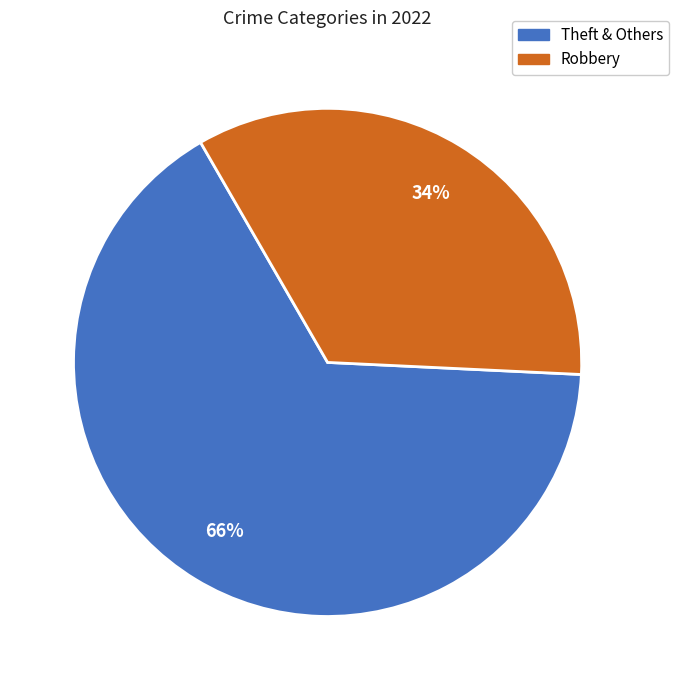

Is there a majority slice in this chart?

Yes